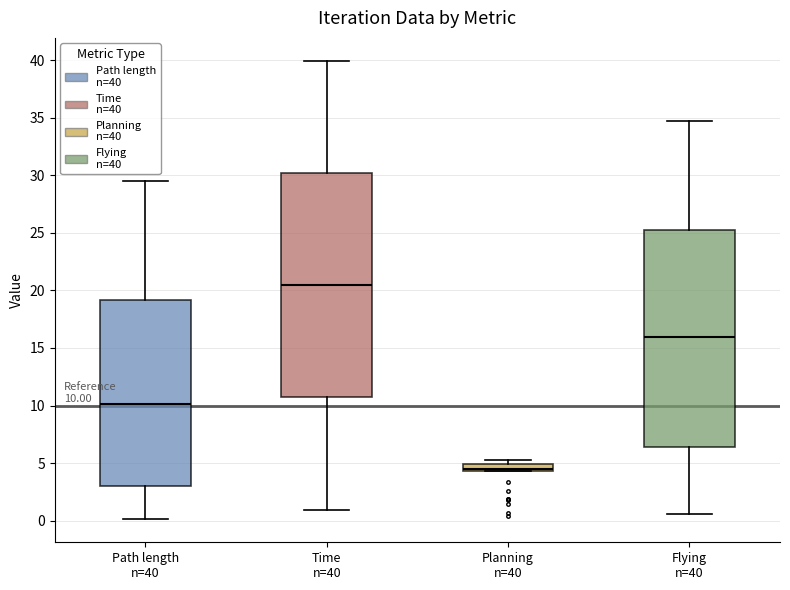

Which box has the lowest median line?

Planning n=40